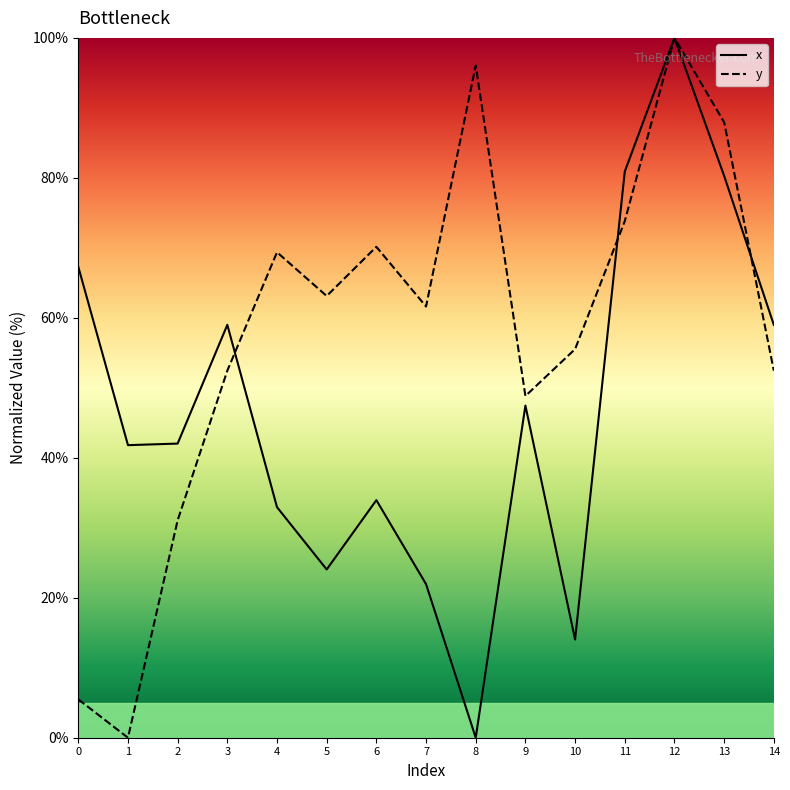

Is the value of x at 4 greater than the value of y at 4?

No